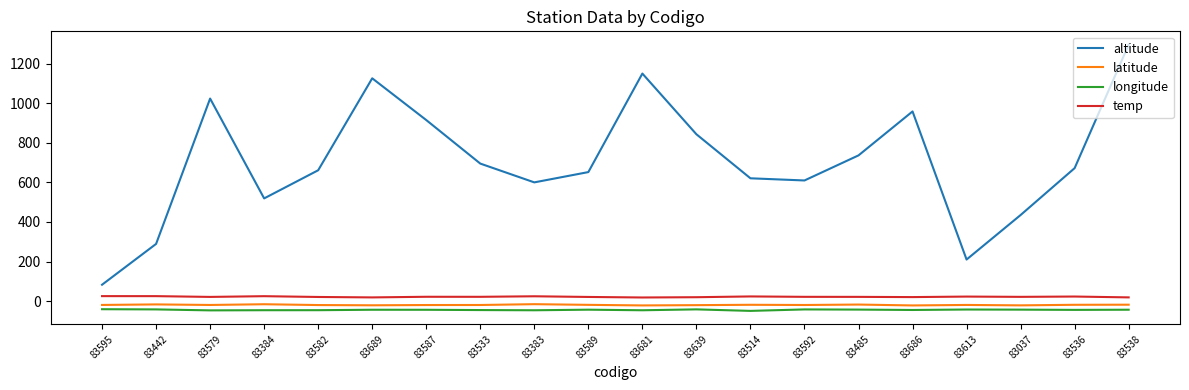

True or false: temp has a value of 25.0 at 83442.

True